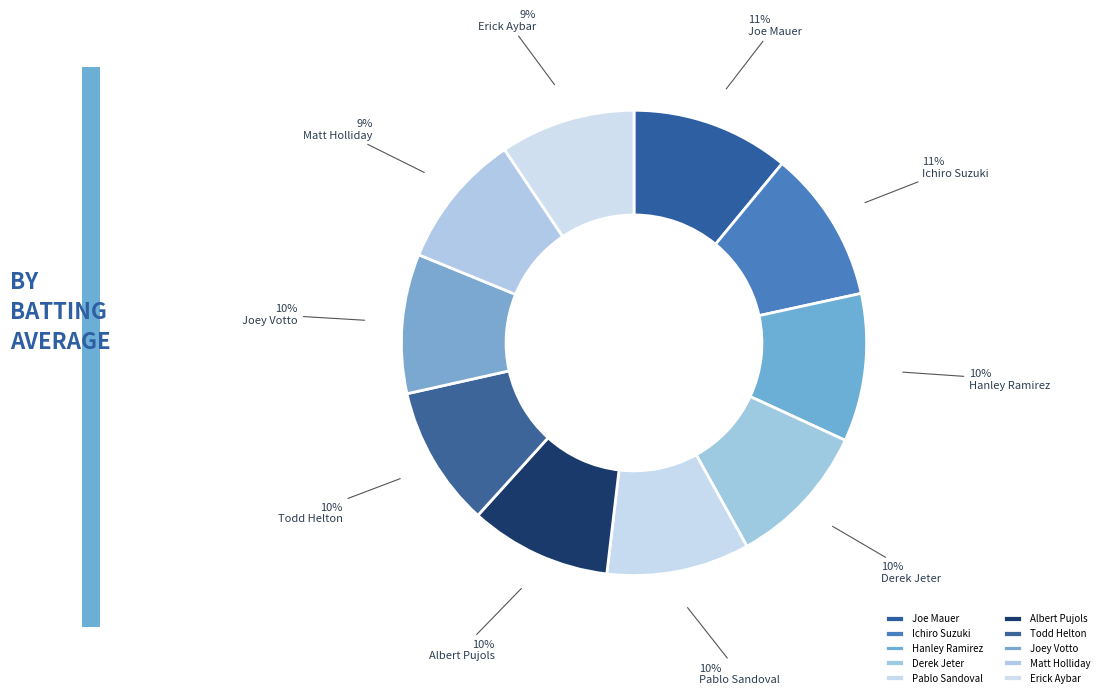

How many slices are in this pie chart?

10